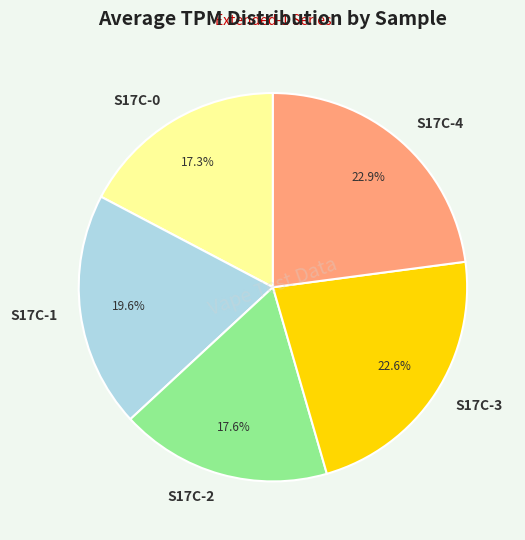

What percentage do S17C-4 and S17C-1 together represent?

42.5%